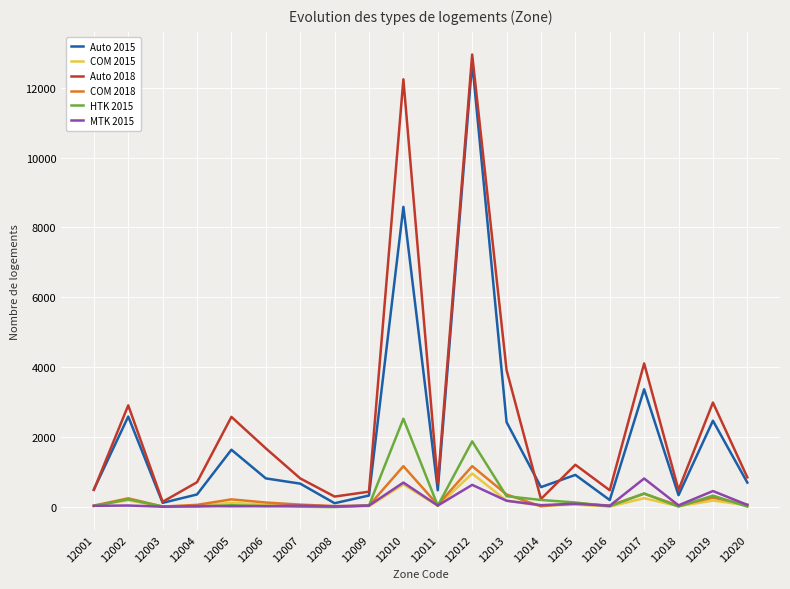

What is the maximum value shown in the chart?

12950